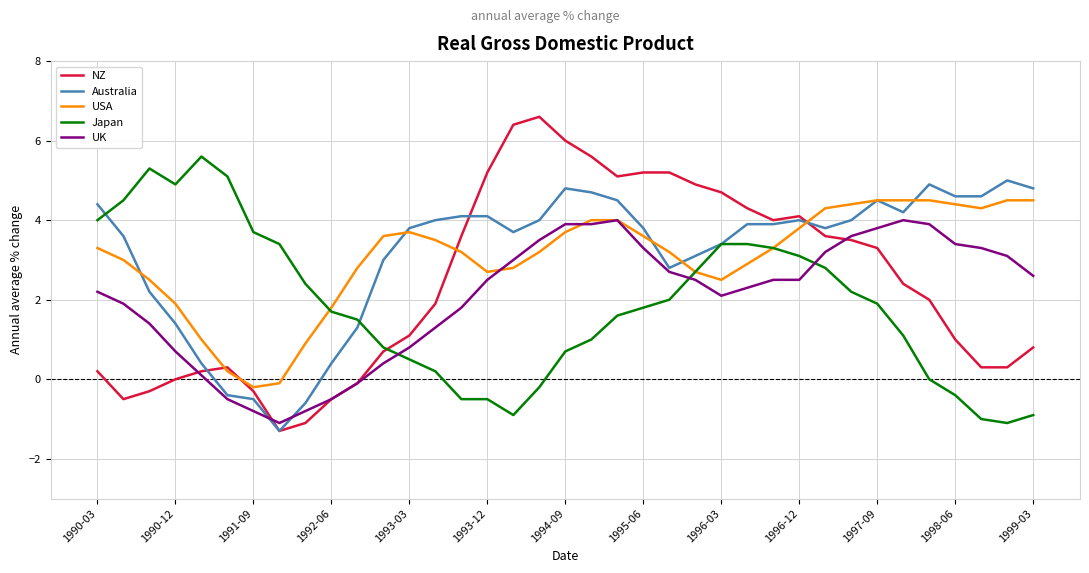

What are all the series names shown in the legend?

NZ, Australia, USA, Japan, UK